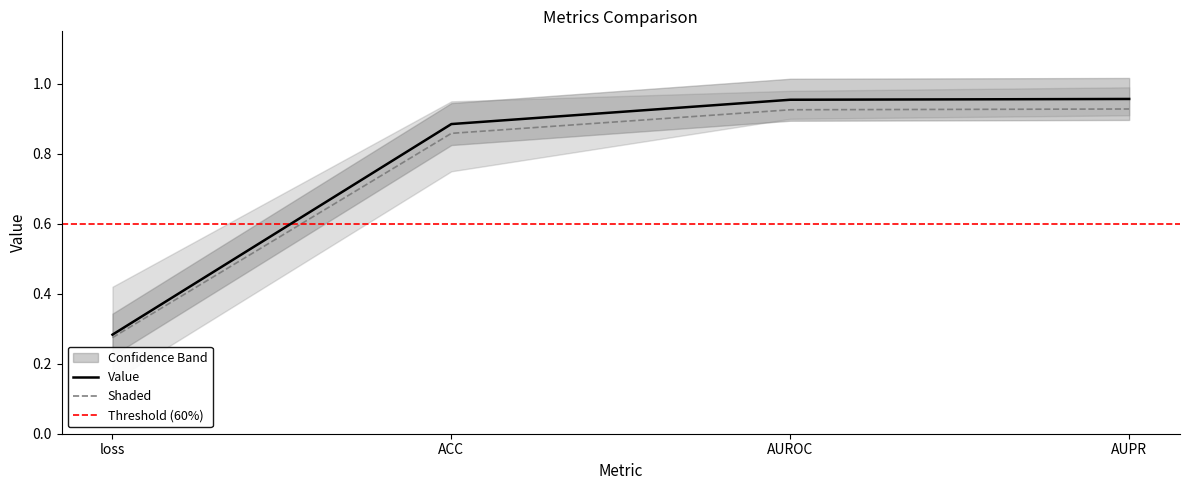

Does the chart have visible grid lines?

No